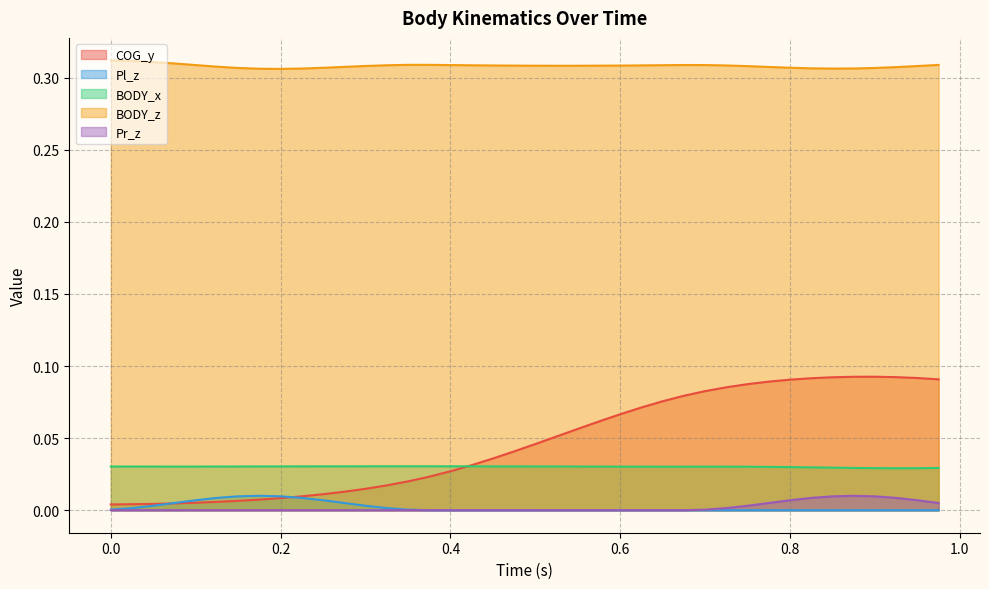

Which series has the largest range (max minus min)?

COG_y